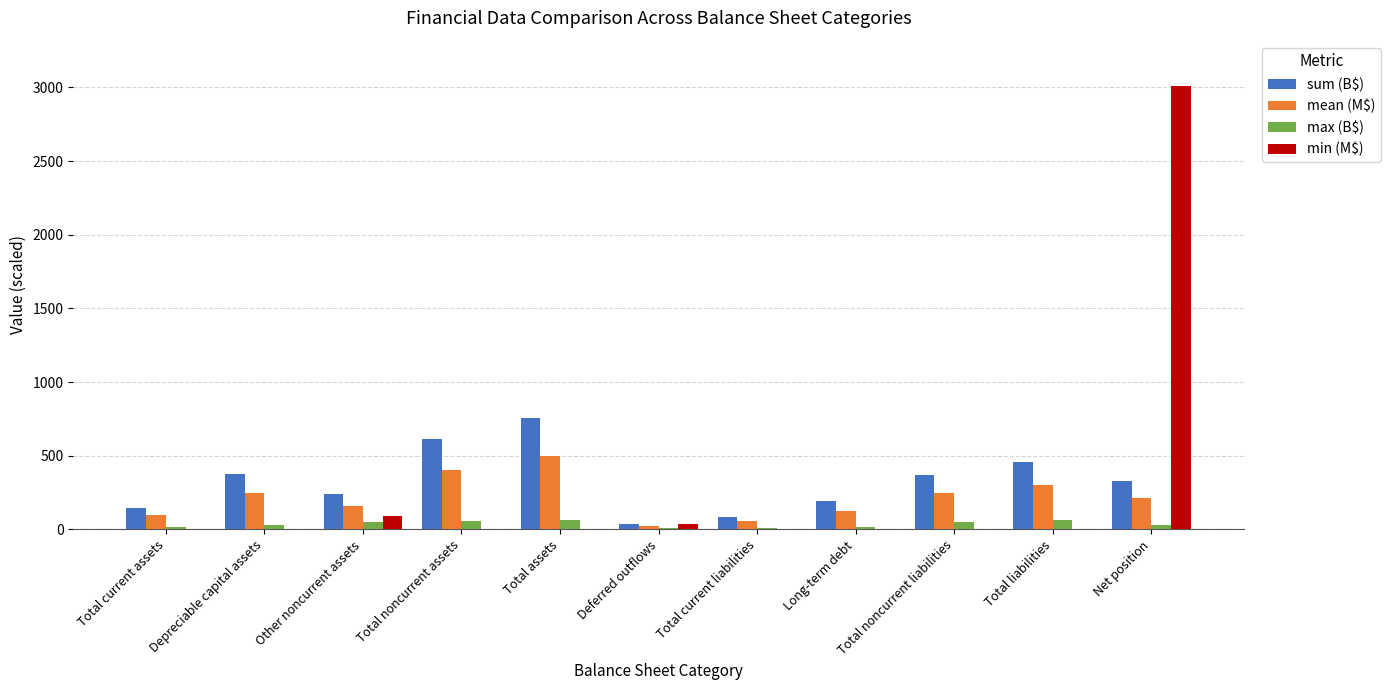

Is it true that min (M$) equals 0.0 at Total current liabilities?

True